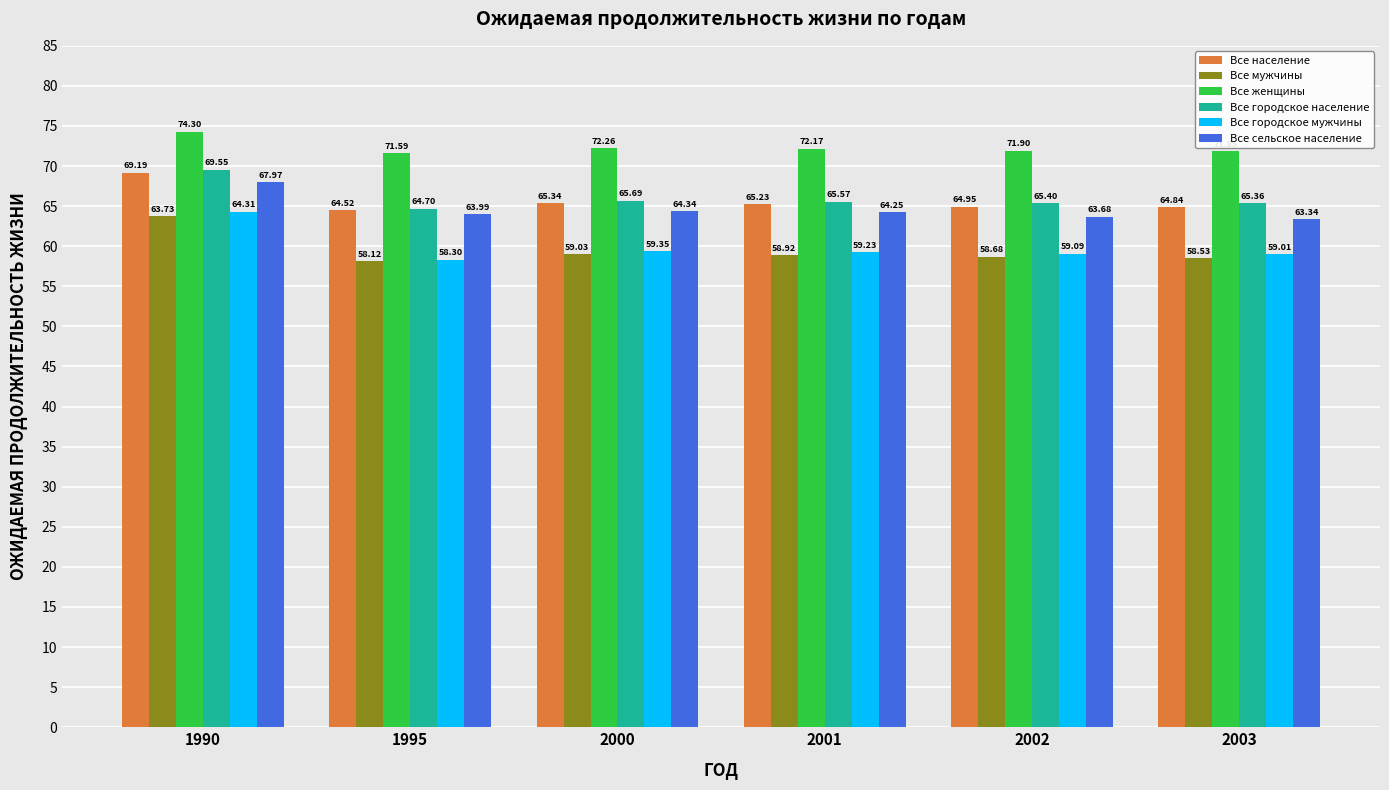

The value of Все женщины at 1995 is 32.5. True or false?

False